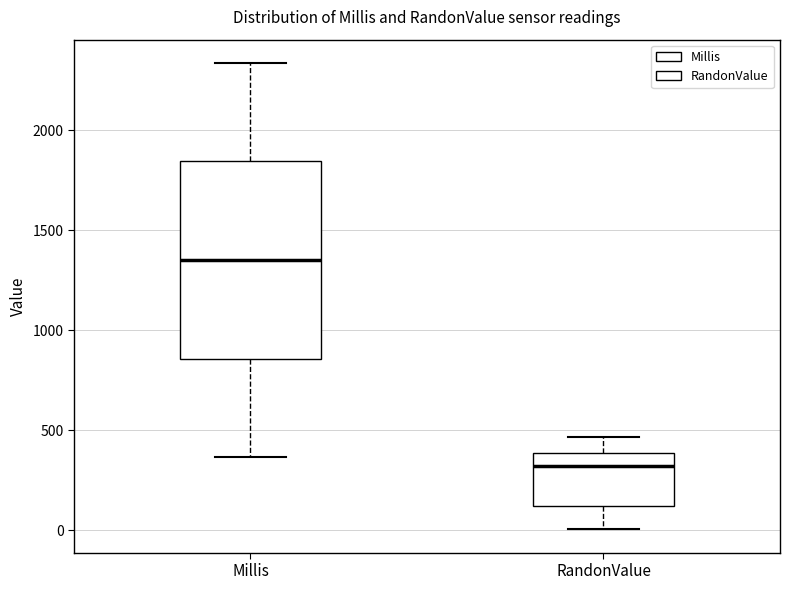

Reading left to right, read every box against the y-axis: the position of its median line, the range the box covers, and the ends of its whiskers. The values are not printed on the chart, so give them approximately, as read against the axis.

Millis: median 1350, box 850 to 1850, whiskers 350 to 2350
RandonValue: median 300, box 100 to 400, whiskers 0 to 450